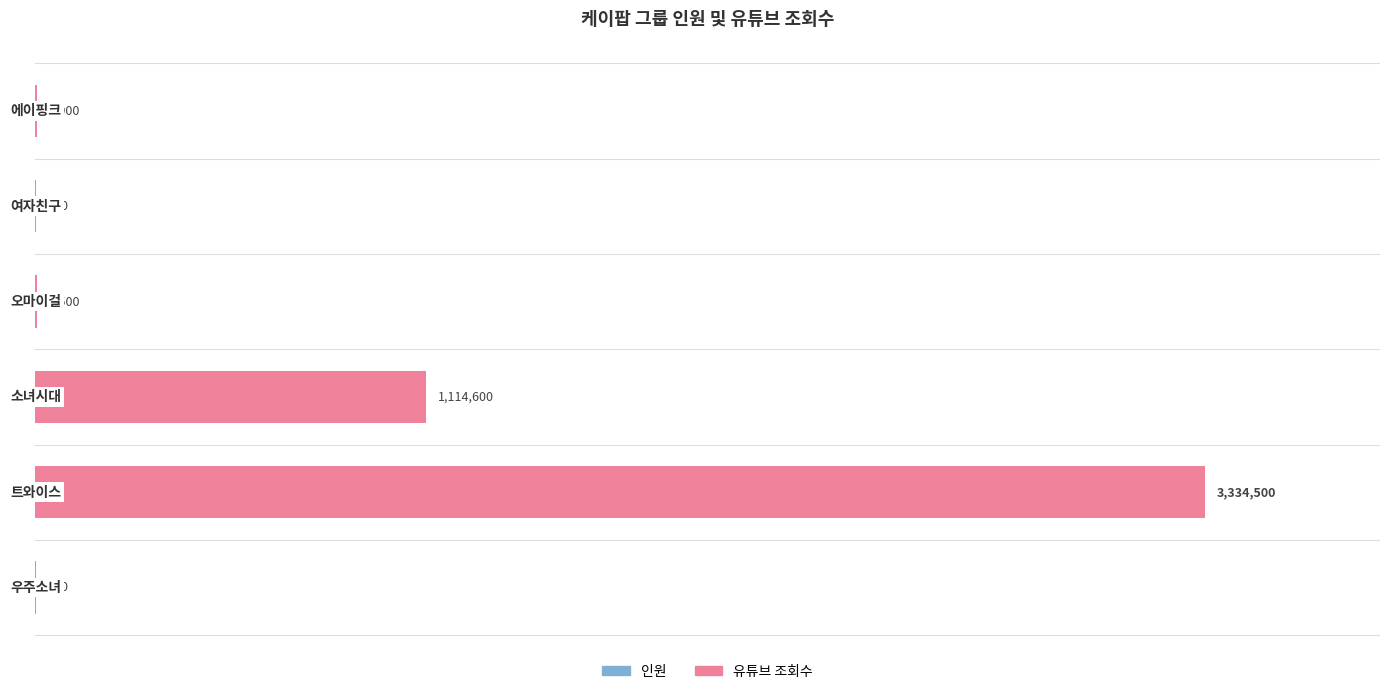

How many bars are there in each group?

2